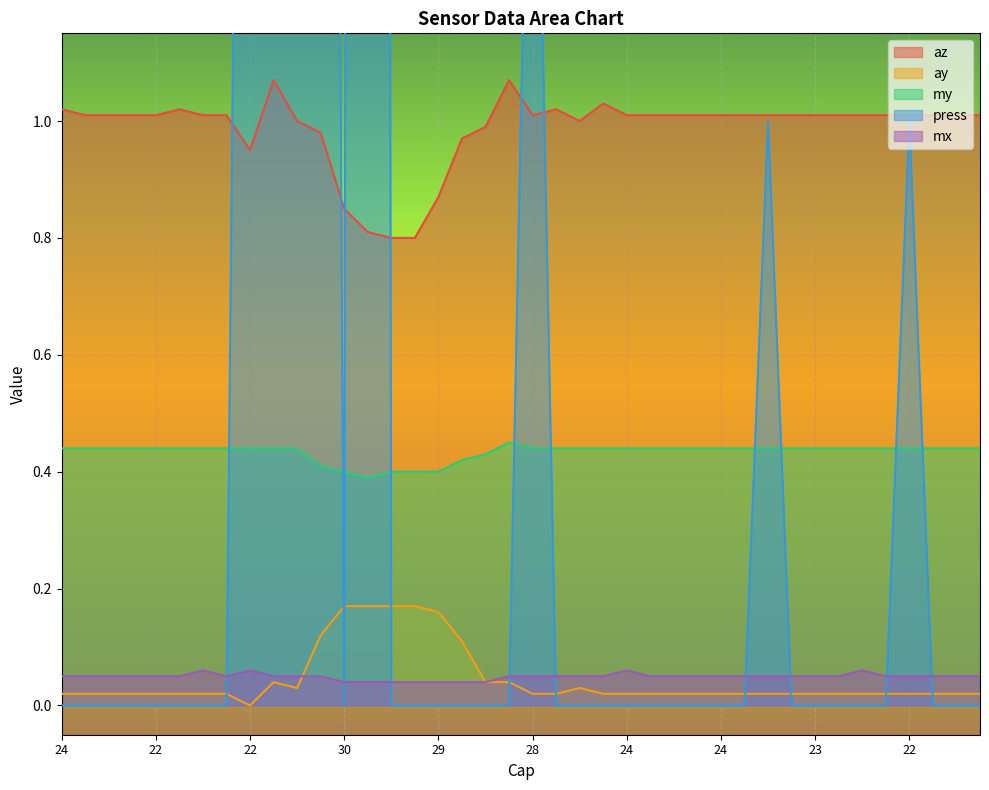

What is the greatest value displayed?

26.0